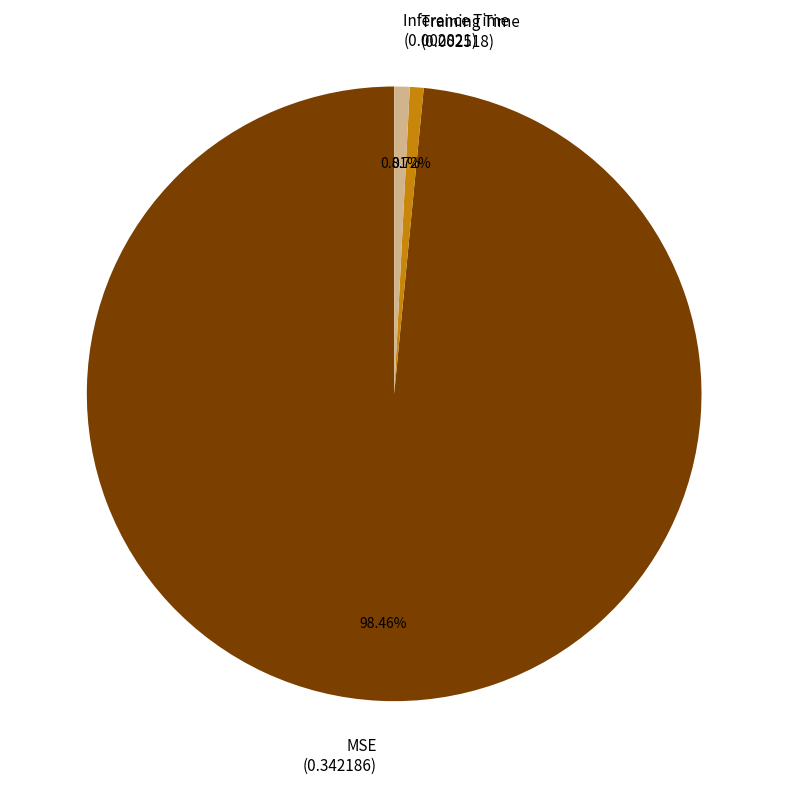

Which slice is the largest?

MSE